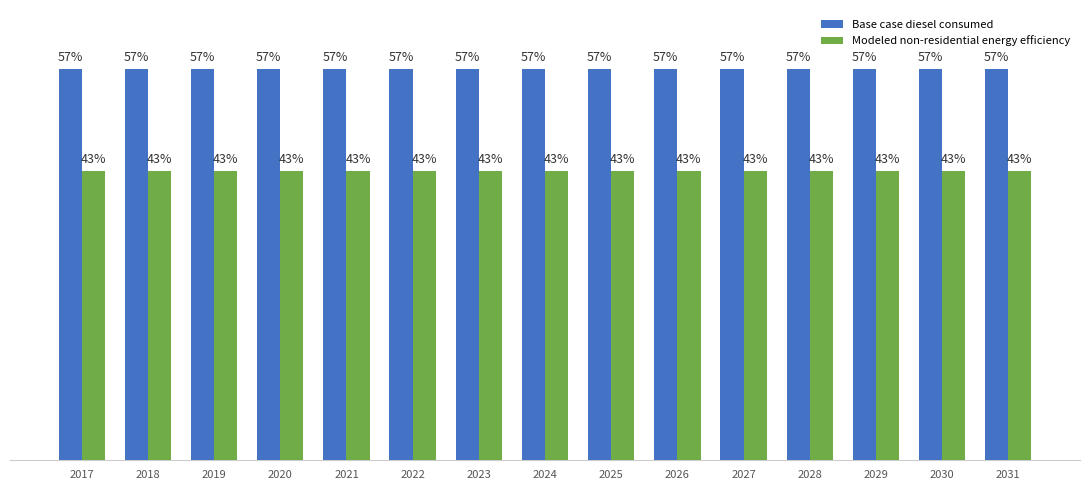

Reading left to right, extract all data points from this chart.

Base case diesel consumed: 2017=652673.5	2018=652673.5	2019=652673.5	2020=652673.5	2021=652673.5	2022=652673.5	2023=652673.5	2024=652673.5	2025=652673.5	2026=652673.5	2027=652673.5	2028=652673.5	2029=652673.5	2030=652673.5	2031=652673.5
Modeled non-residential energy efficiency: 2017=482978.4	2018=482978.4	2019=482978.4	2020=482978.4	2021=482978.4	2022=482978.4	2023=482978.4	2024=482978.4	2025=482978.4	2026=482978.4	2027=482978.4	2028=482978.4	2029=482978.4	2030=482978.4	2031=482978.4